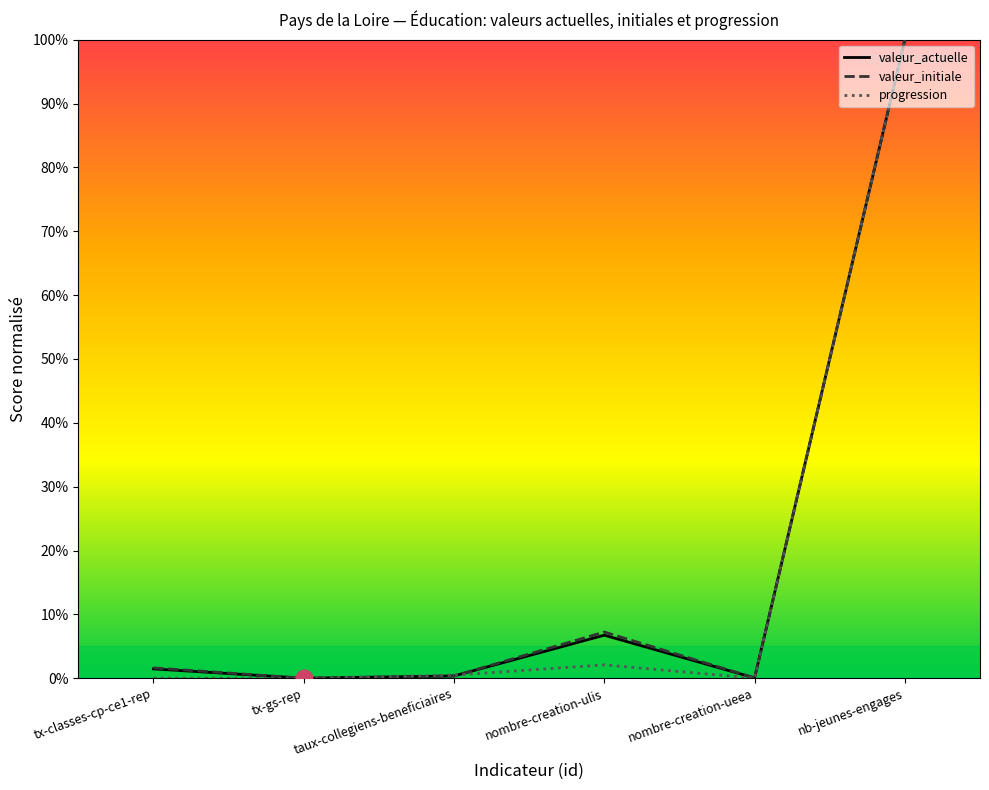

How many times do valeur_actuelle and valeur_initiale cross each other?

1